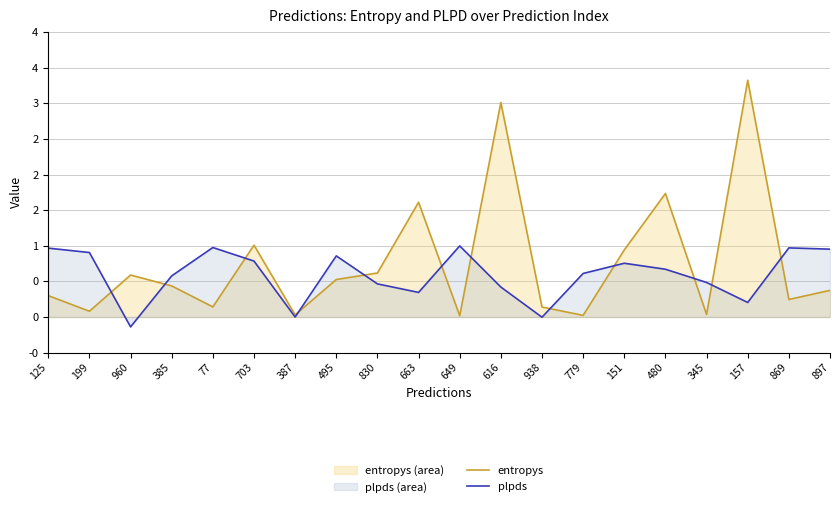

How many lines are shown in the chart?

2